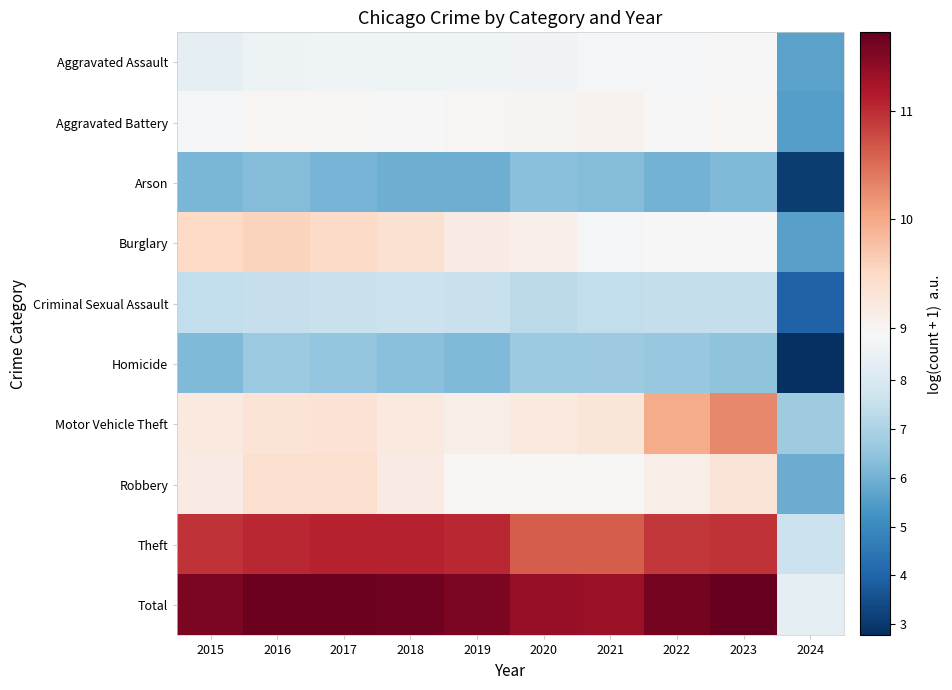

What is the total value across all series at 2015?

87.4